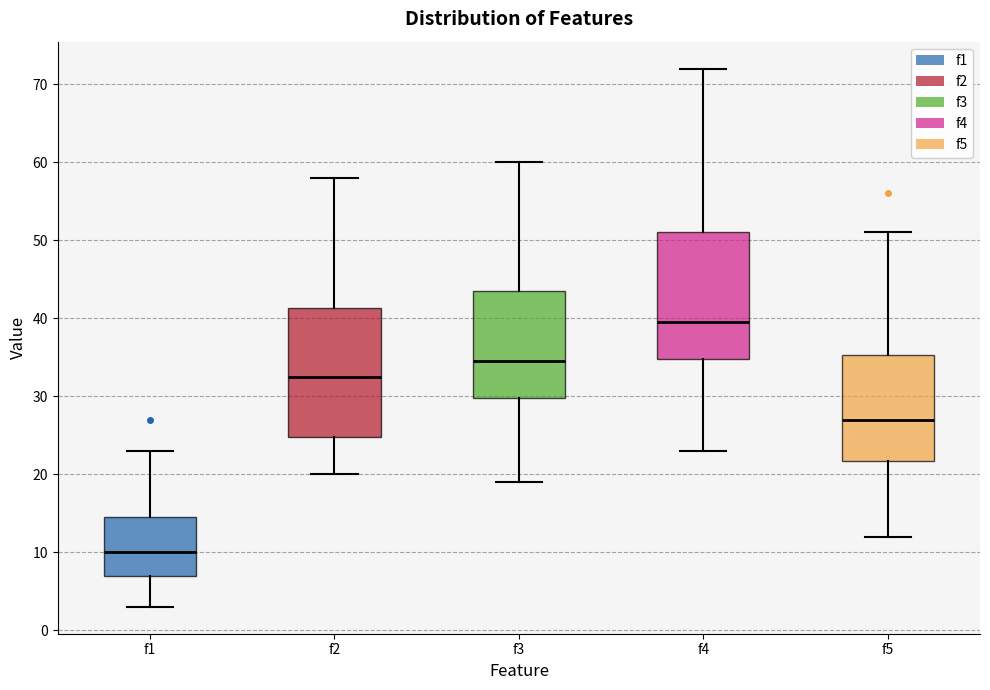

Reading left to right, transcribe this box plot: for each box, give where its median line is, the range the box spans, and where its two whiskers end, as read against the y-axis. The values are not printed on the chart, so give them approximately, as read against the axis.

f1: median 10, box 7 to 15, whiskers 3 to 23
f2: median 33, box 25 to 41, whiskers 20 to 58
f3: median 35, box 30 to 44, whiskers 19 to 60
f4: median 40, box 35 to 51, whiskers 23 to 72
f5: median 27, box 22 to 35, whiskers 12 to 51